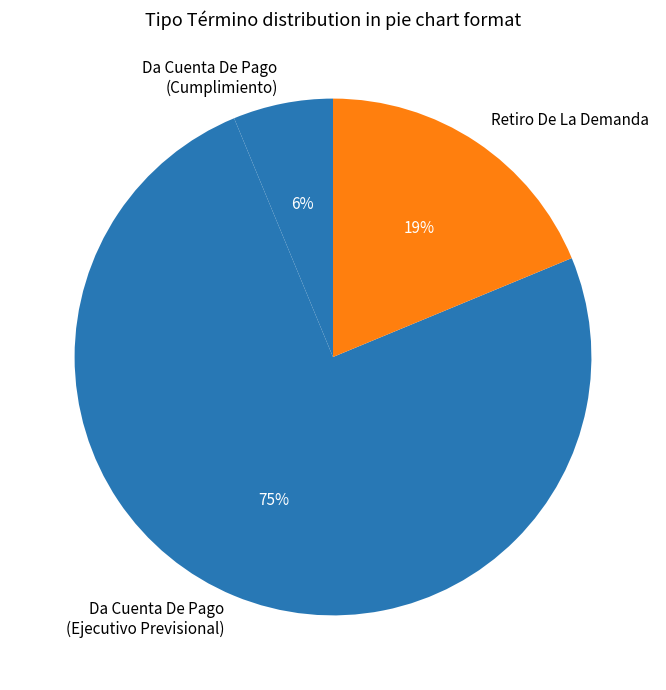

What is the smallest slice in the pie chart?

Da Cuenta De Pago (Cumplimiento)